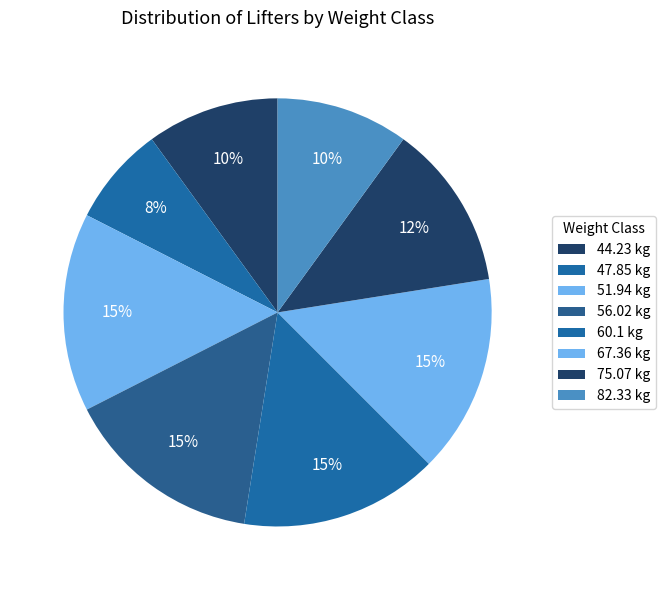

True or false: 44.23 accounts for 1% of the total.

False